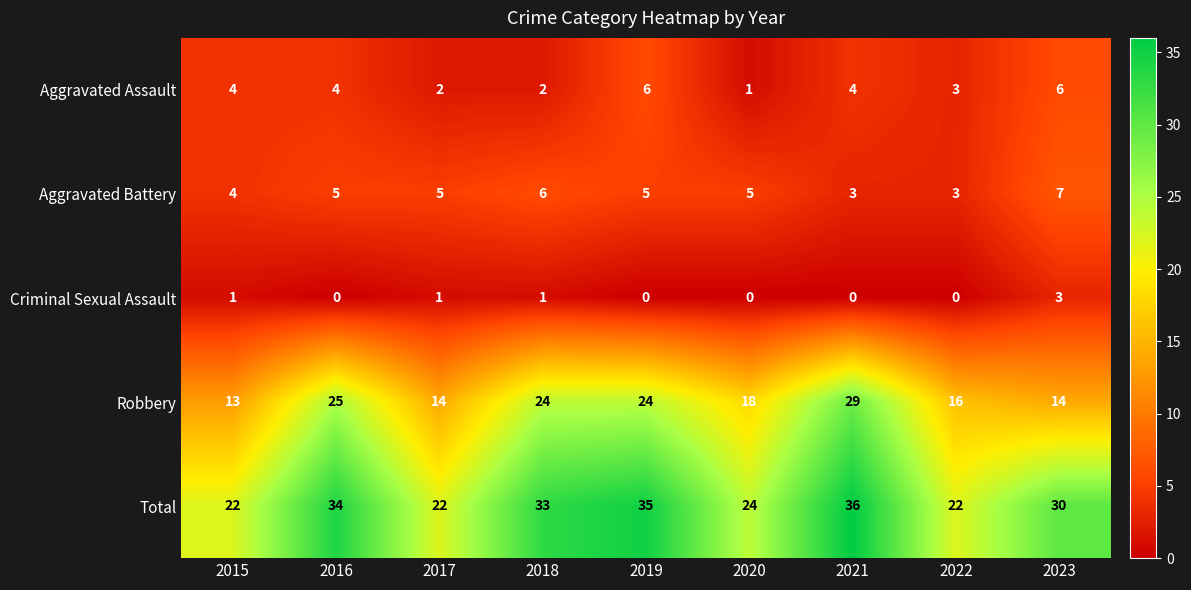

What is the sum of the Total values at 2020 and 2017?

46